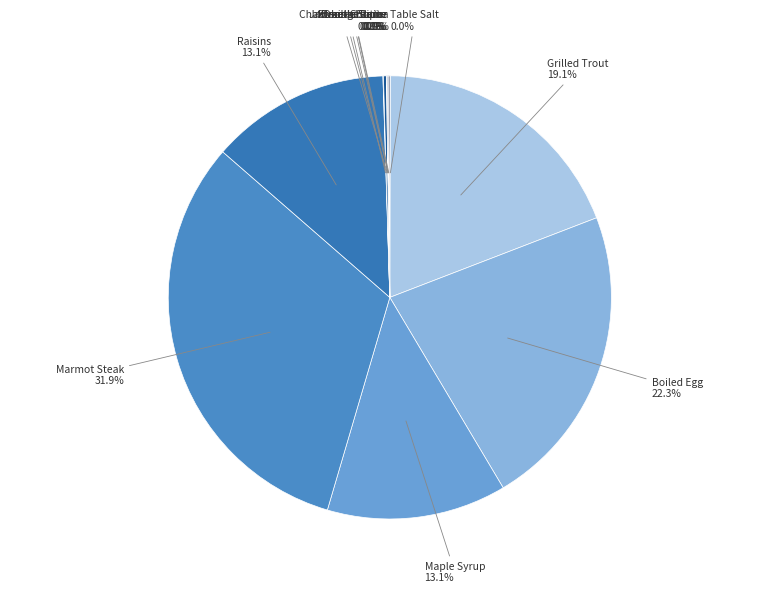

Which category has the biggest portion of the pie?

Marmot Steak